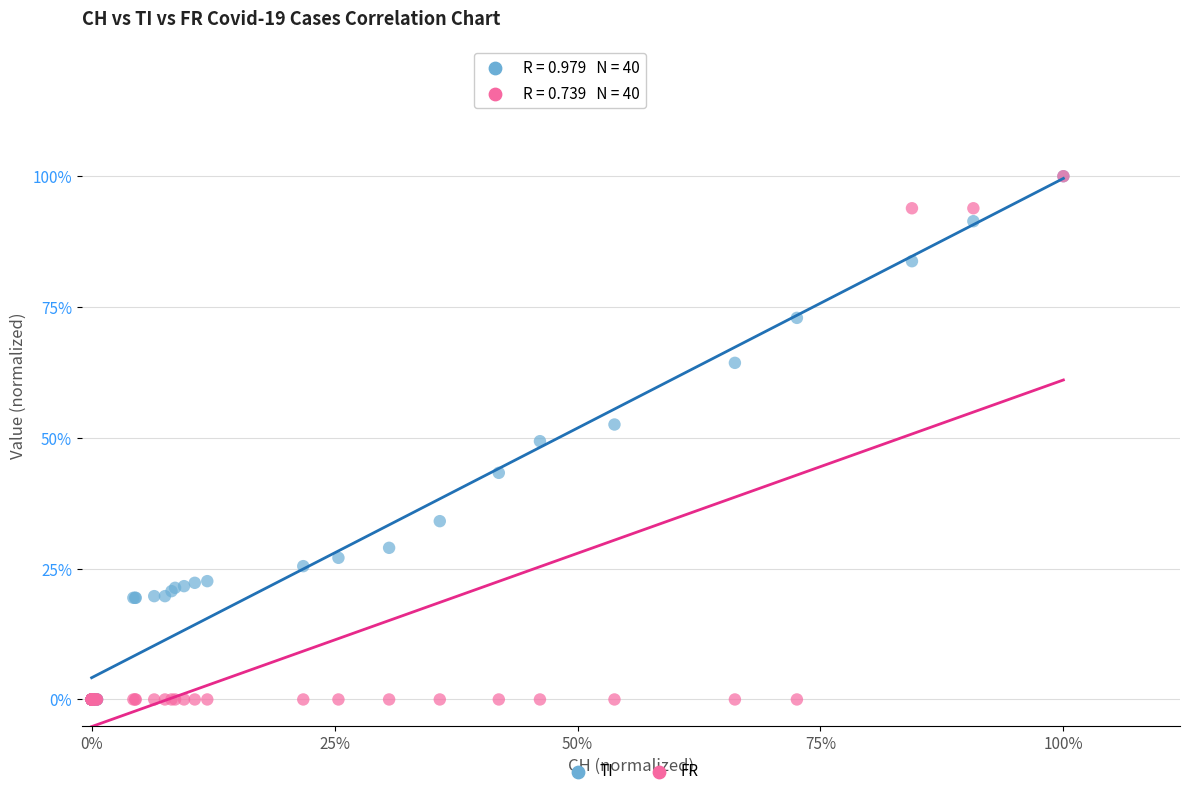

What are all the series names shown in the legend?

TI, FR